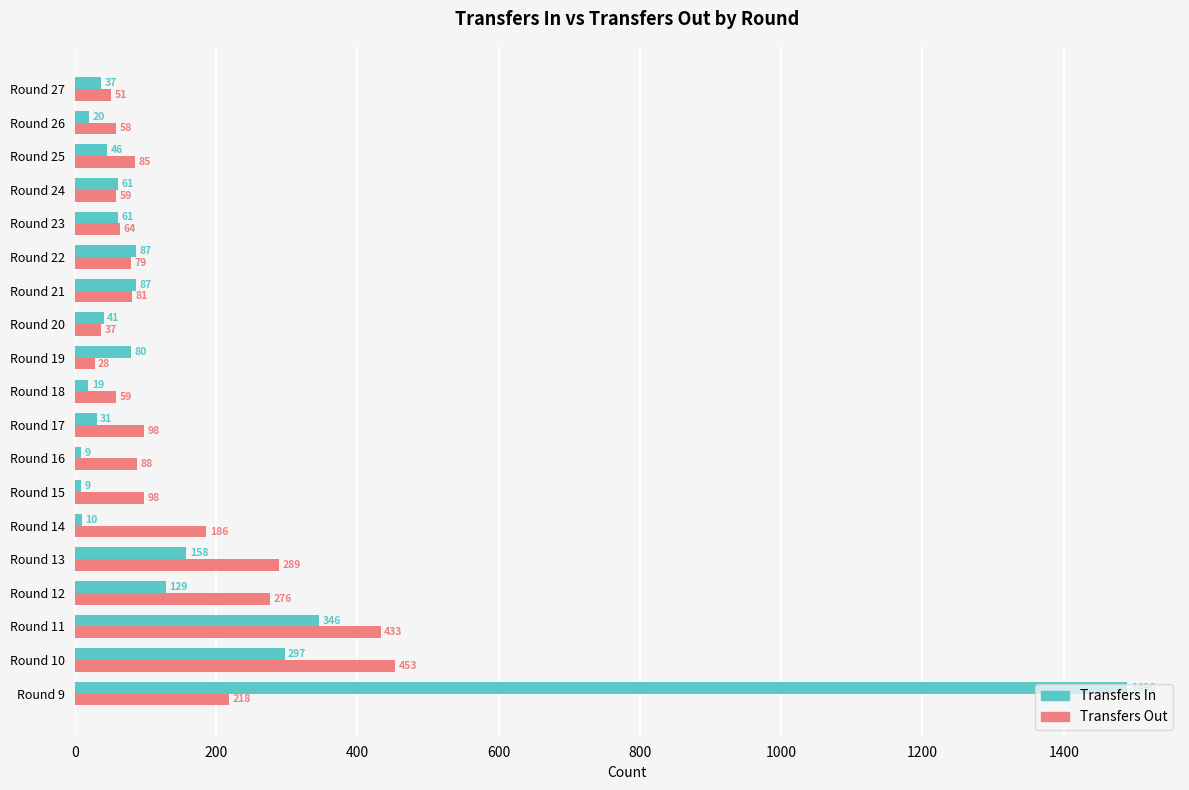

At which category is the sum across all series the highest?

Round 9